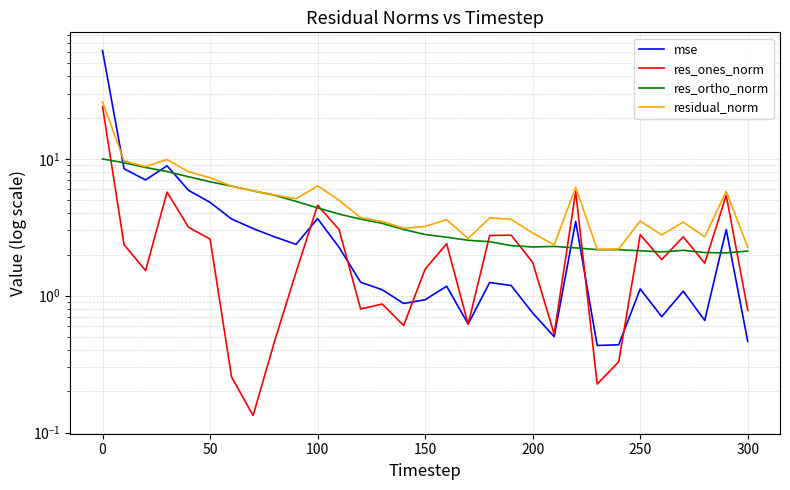

Is the value of residual_norm at 23 greater than the value of res_ones_norm at 28?

Yes